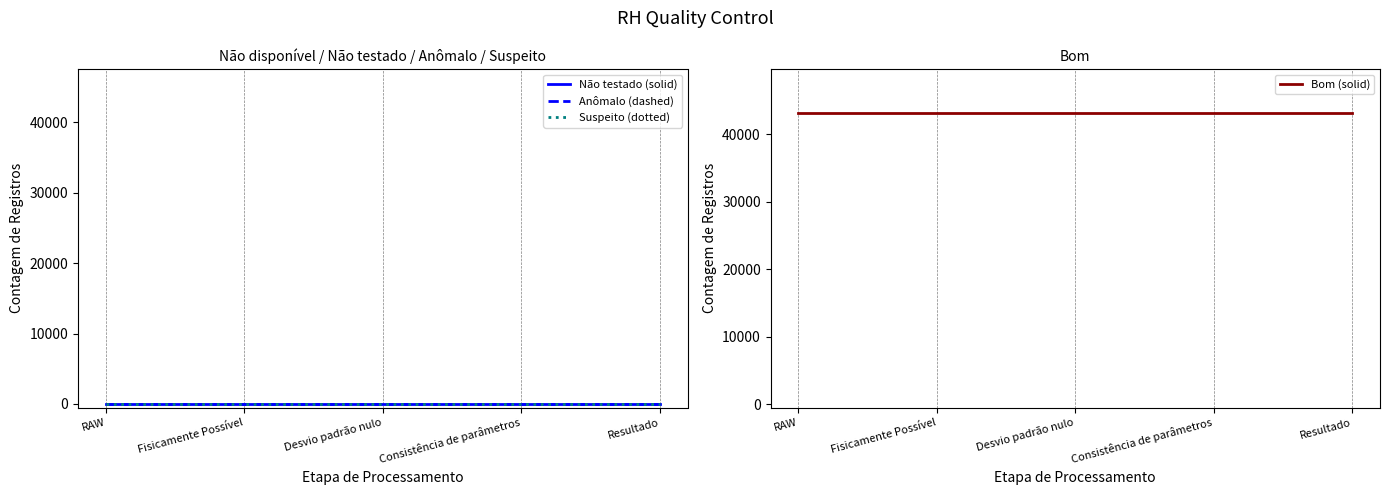

Is it true that Bom (solid) equals 66102 at RAW?

False